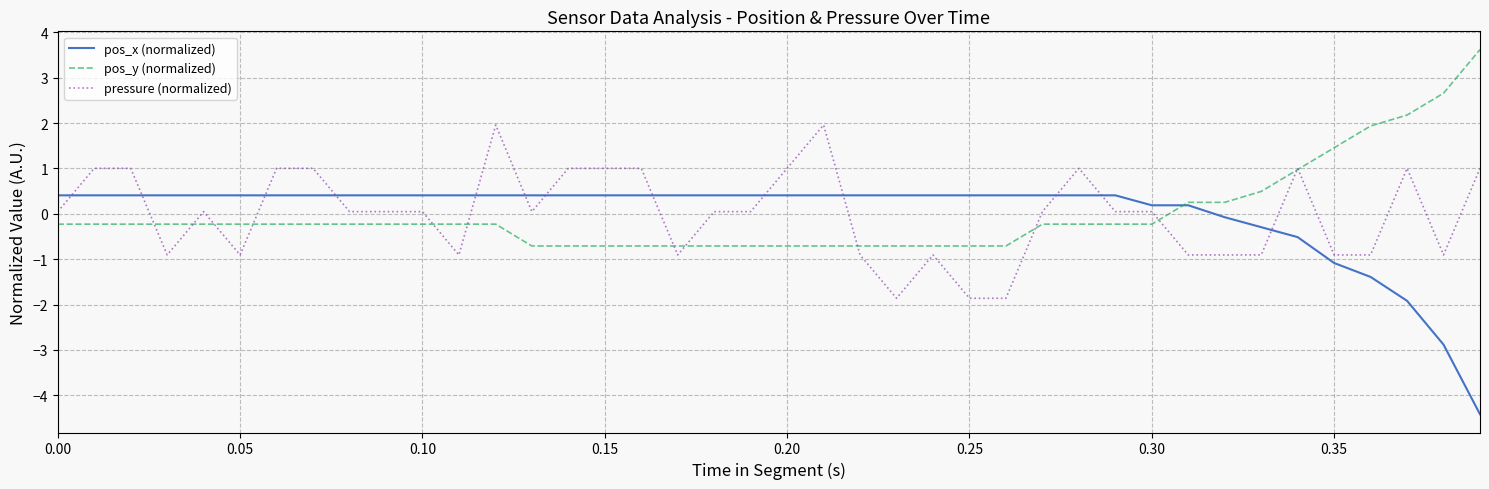

True or false: pressure (normalized) and pos_x (normalized) intersect in this chart.

True